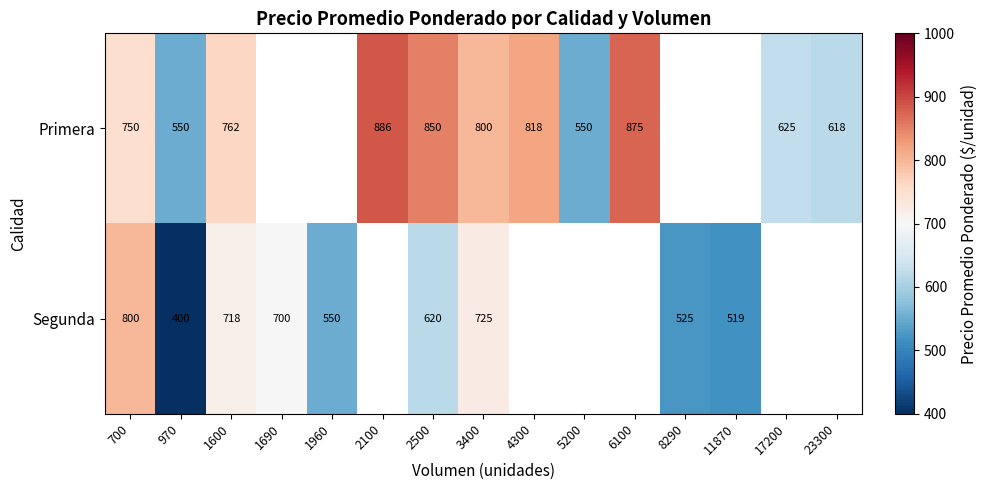

What is the difference between the highest and lowest values at 700?

50